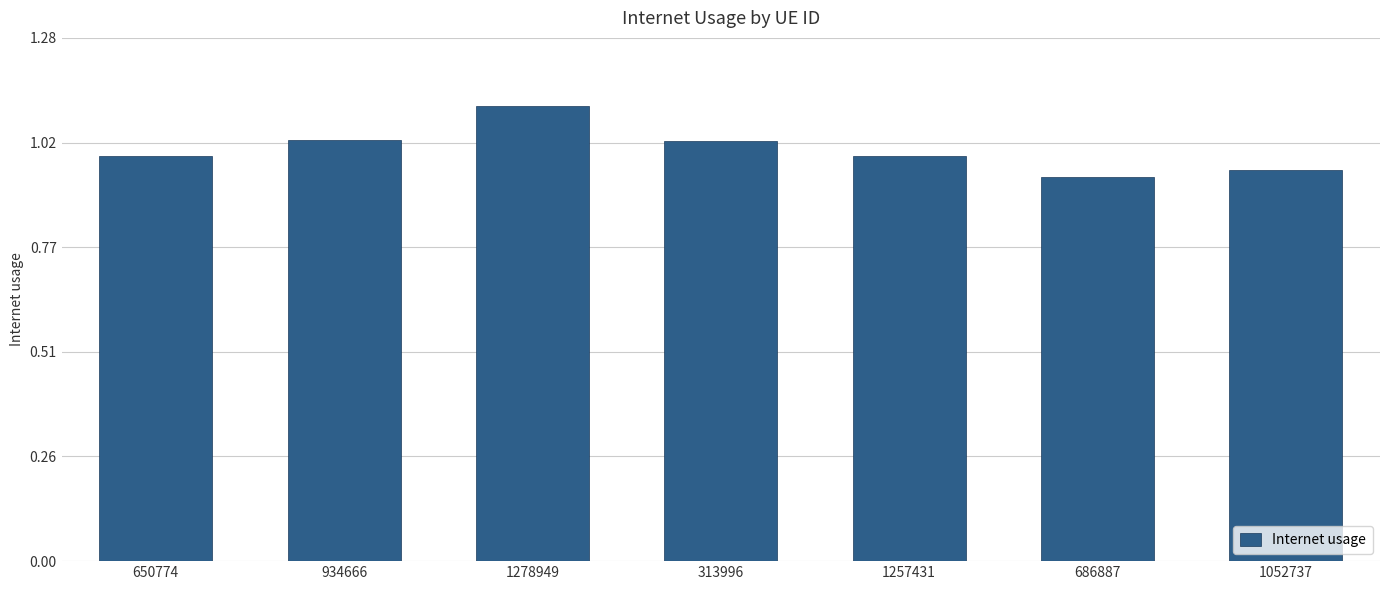

Does the chart contain stacked bars?

No